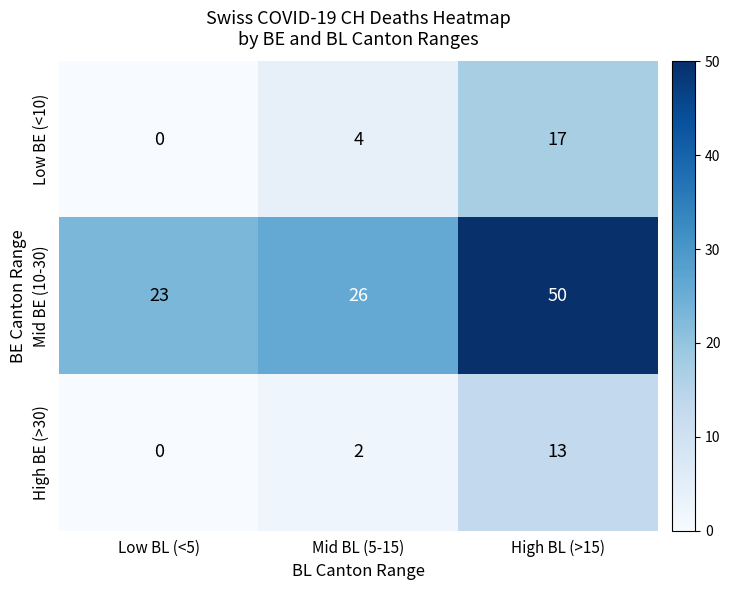

Is it true that High BE (>30) equals 5 at Low BL (<5)?

False